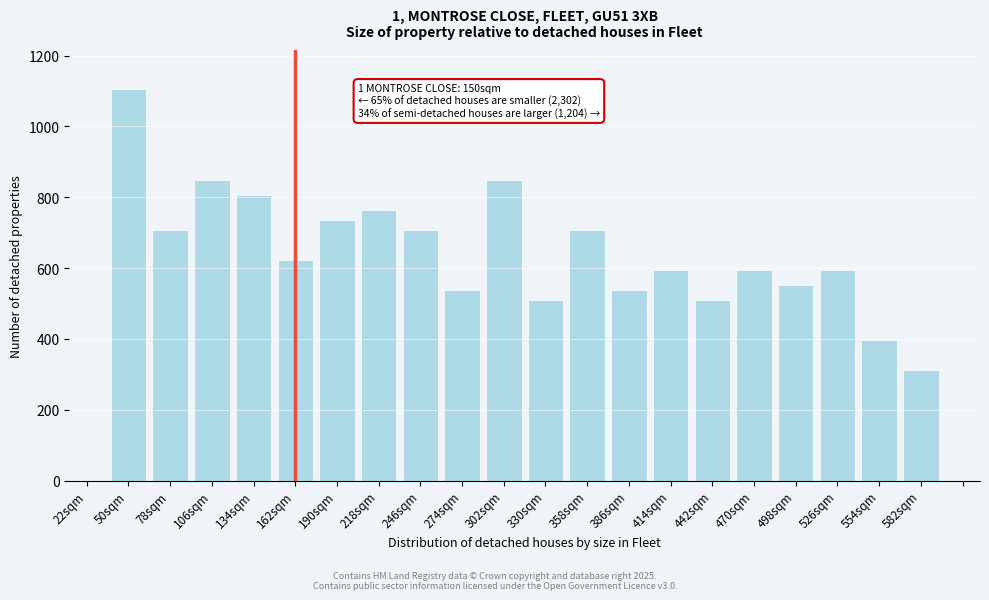

Reading left to right, transcribe all the data shown in this chart.

50sqm=1105	78sqm=708	106sqm=850	134sqm=807	162sqm=623	190sqm=736	218sqm=765	246sqm=708	274sqm=538	302sqm=850	330sqm=510	358sqm=708	386sqm=538	414sqm=595	442sqm=510	470sqm=595	498sqm=552	526sqm=595	554sqm=396	582sqm=311